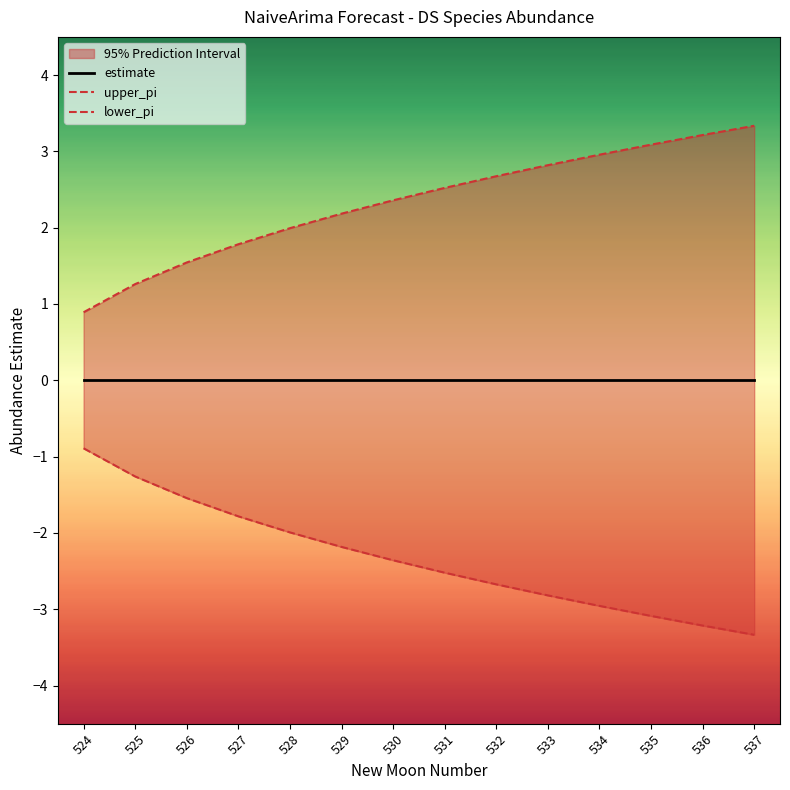

Does the chart have visible grid lines?

No